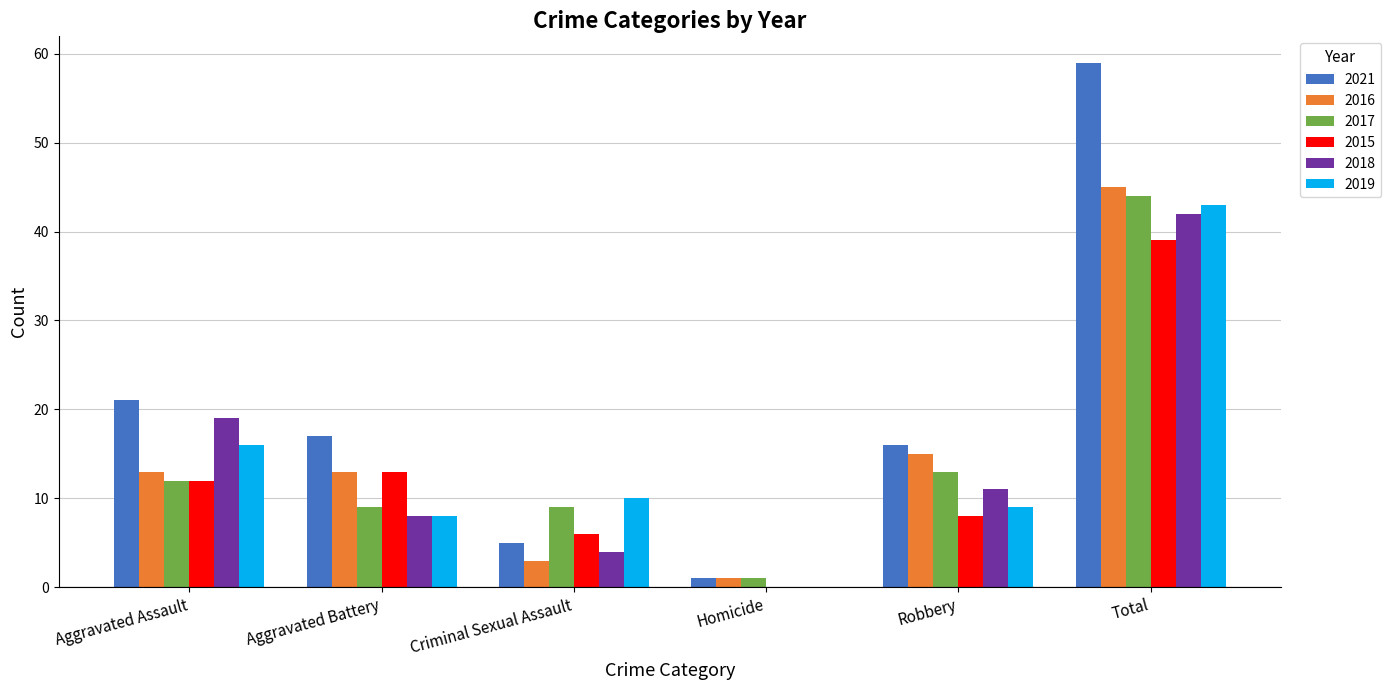

Is the value of 2016 at Criminal Sexual Assault greater than the value of 2019 at Robbery?

No